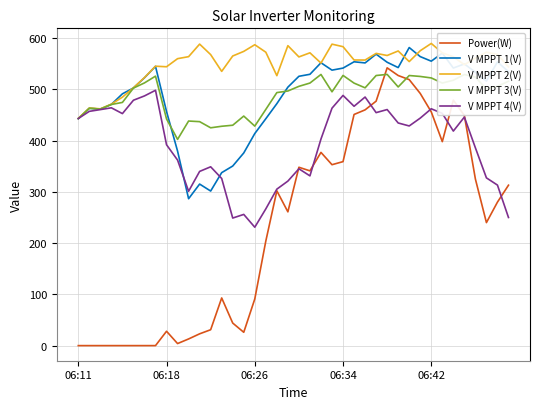

True or false: V MPPT 1(V) has more than 0 interior local peaks.

True